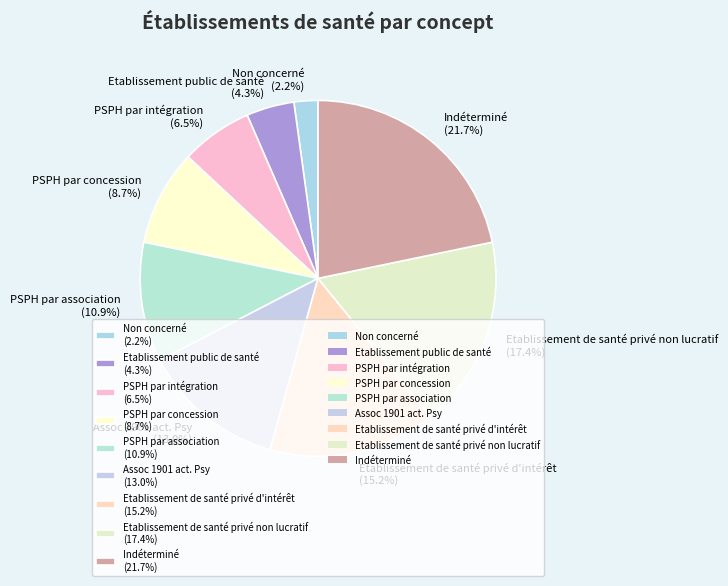

Is there any slice that represents more than half of the pie?

No